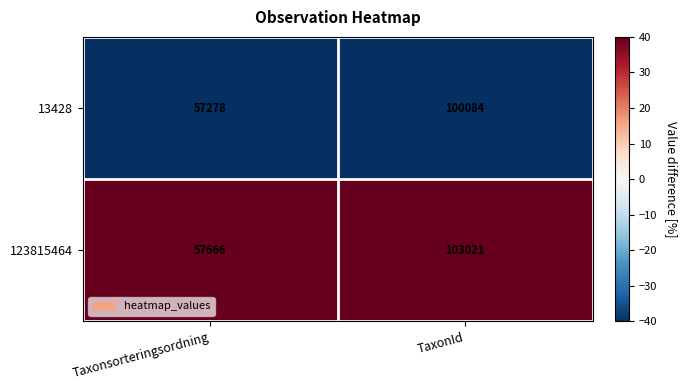

True or false: 13428 has a value of 177093 at TaxonId.

False